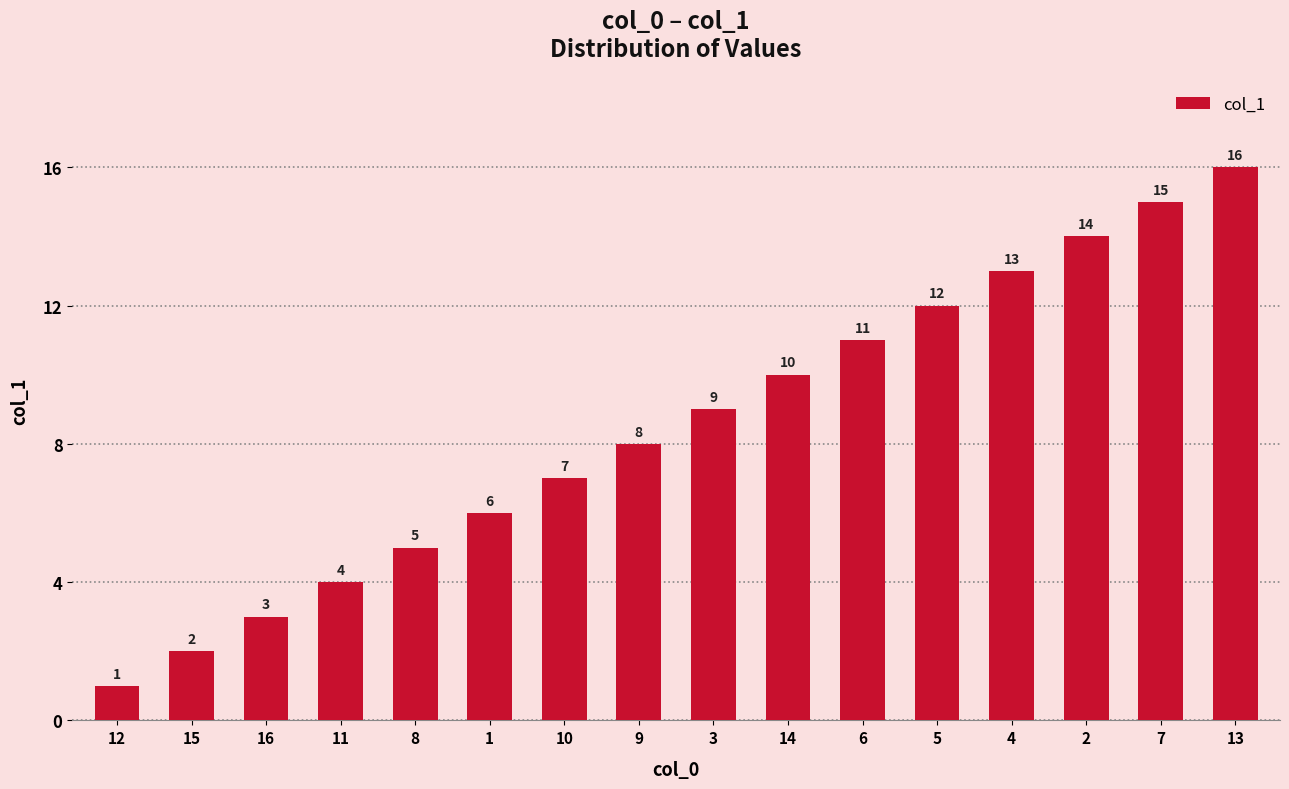

Rank the categories by value from highest to lowest.

13, 7, 2, 4, 5, 6, 14, 3, 9, 10, 1, 8, 11, 16, 15, 12